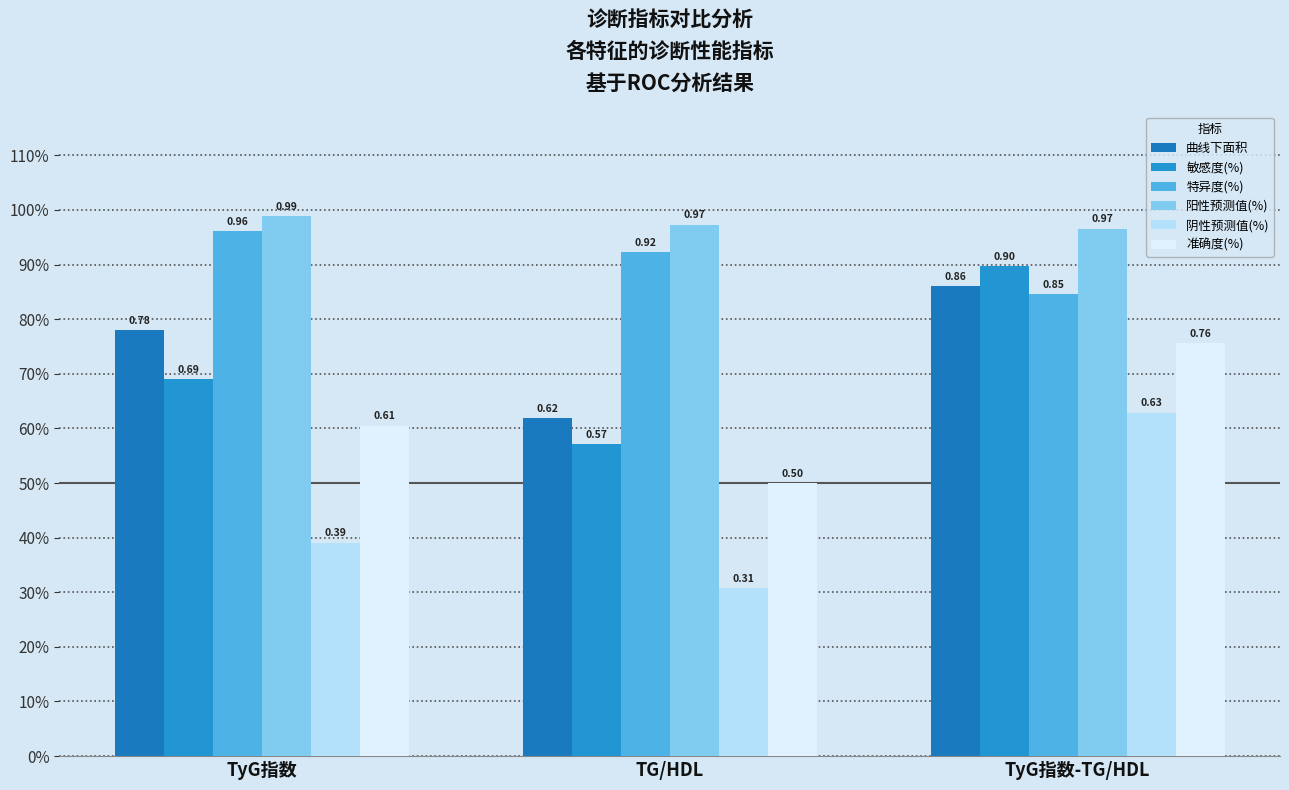

The 阳性预测值(%) series shows 1.6 at TyG指数-TG/HDL. True or false?

False